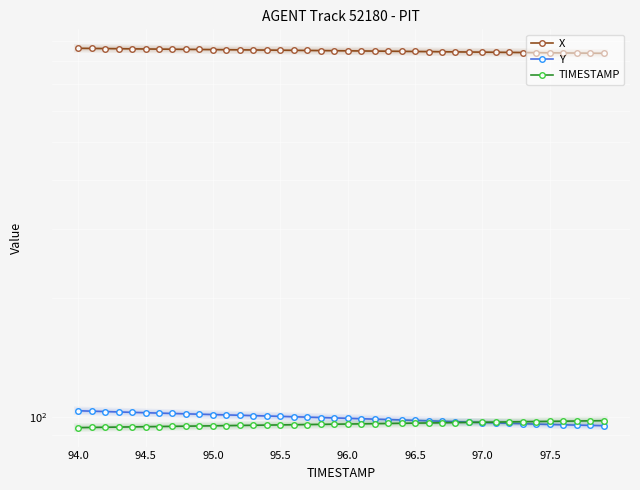

True or false: X and TIMESTAMP cross at least once.

False